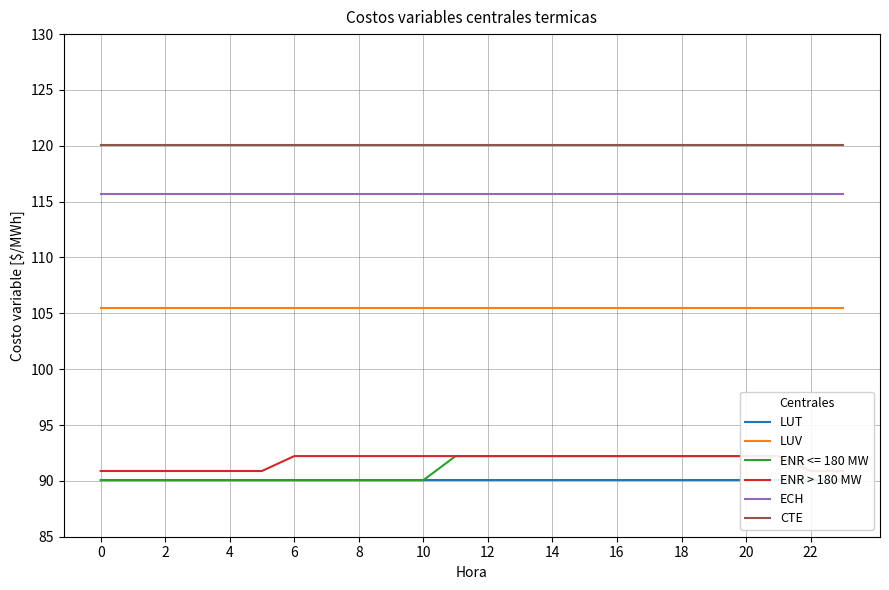

What is the label of the 10th point from the right?

14